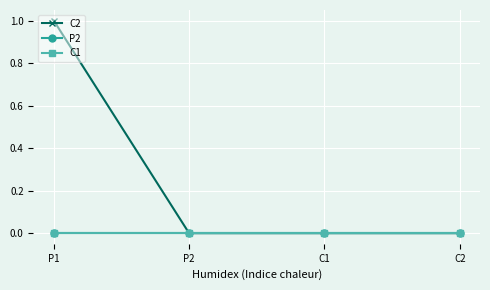

Is the value of C1 at C2 greater than the value of P2 at P1?

No